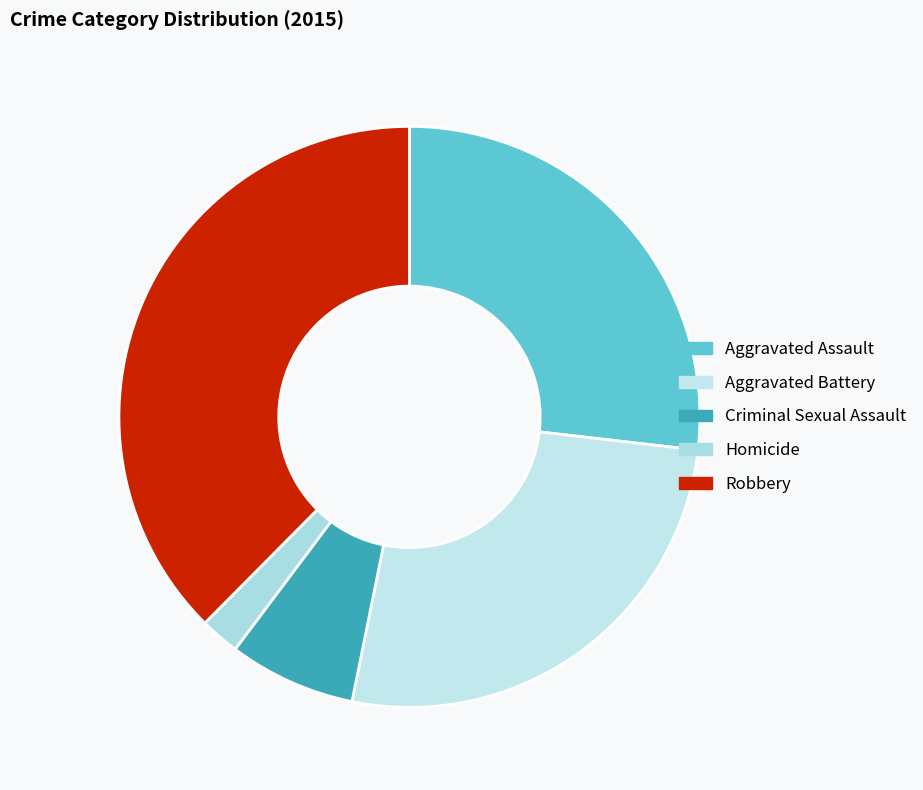

How many segments does this pie chart have?

5